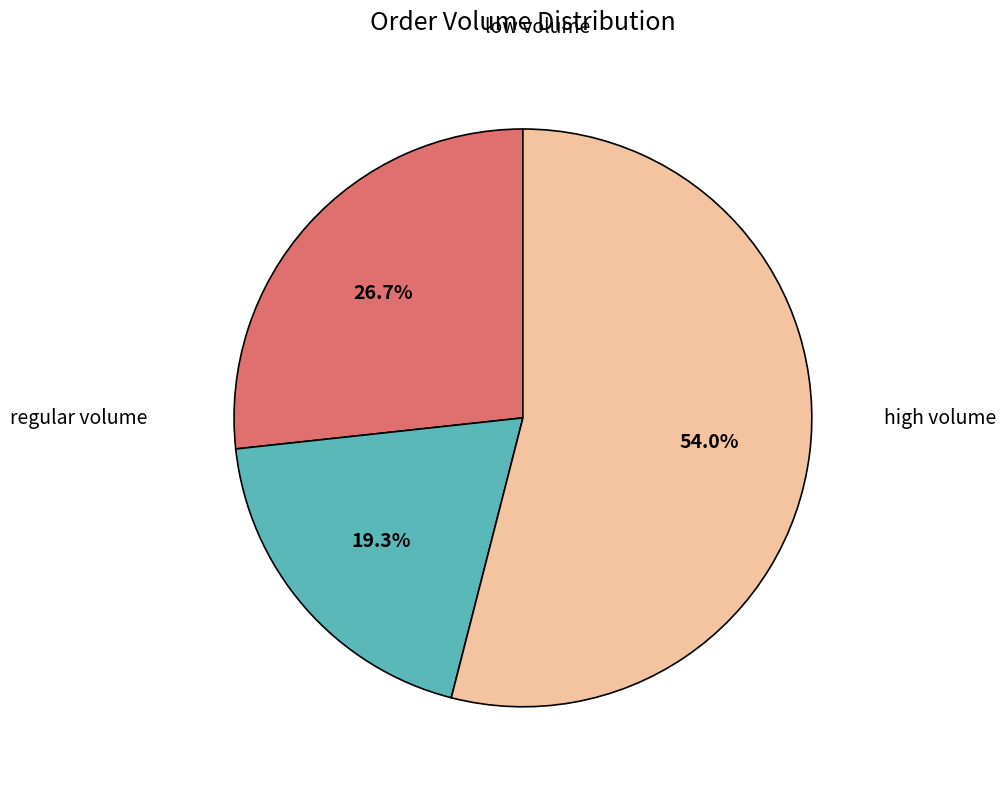

Does any single category account for the majority?

Yes